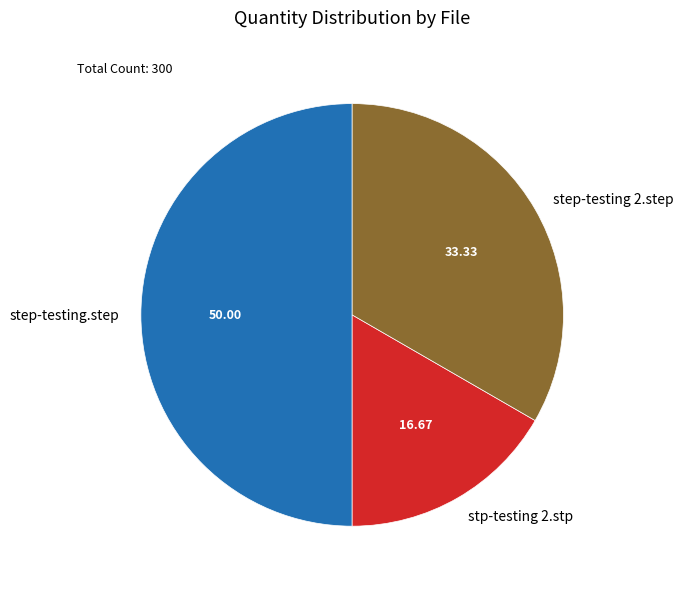

Between step-testing 2.step and step-testing.step, which is larger?

step-testing.step